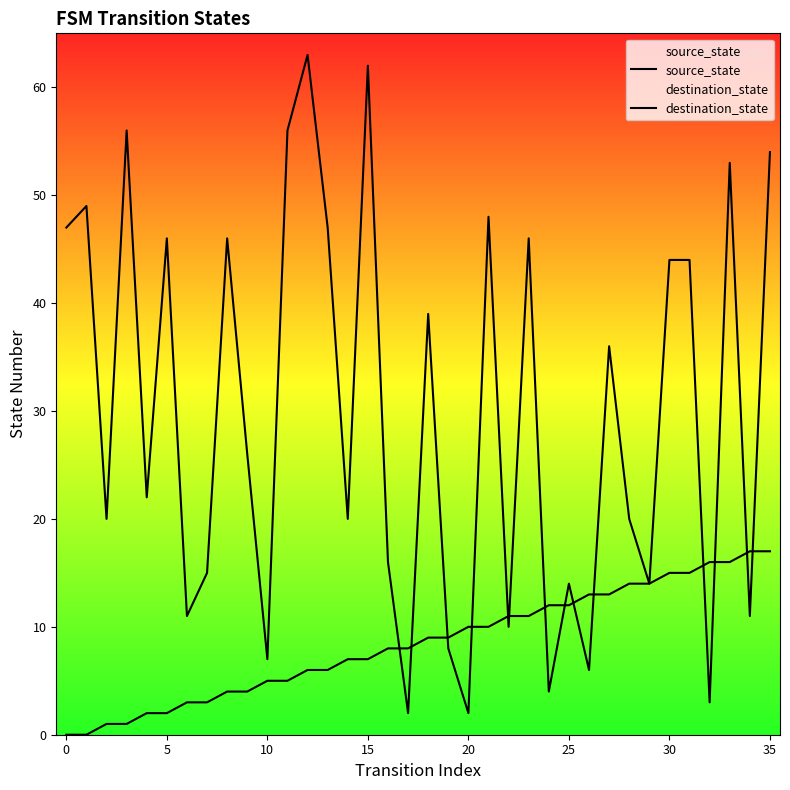

How many lines are shown in the chart?

2